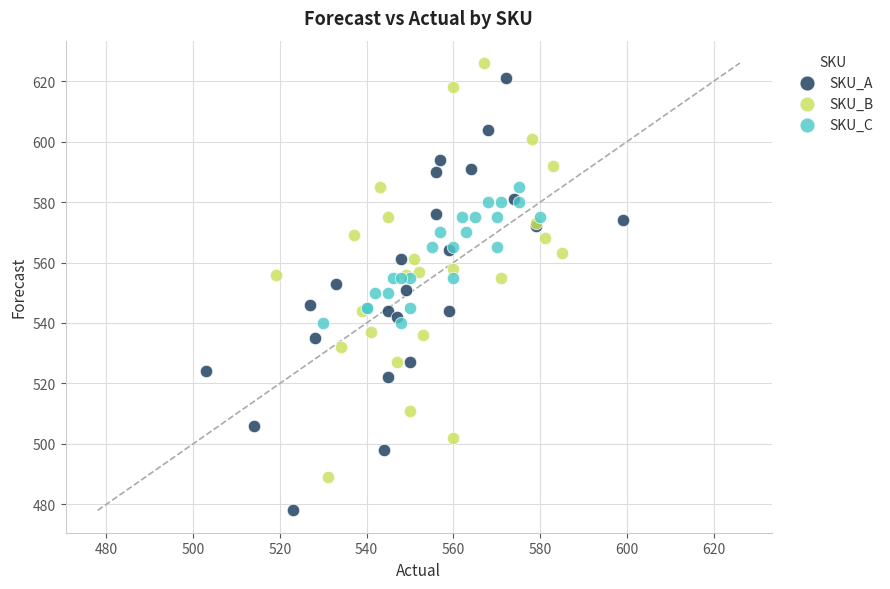

Which series reaches the maximum Y coordinate?

SKU_B